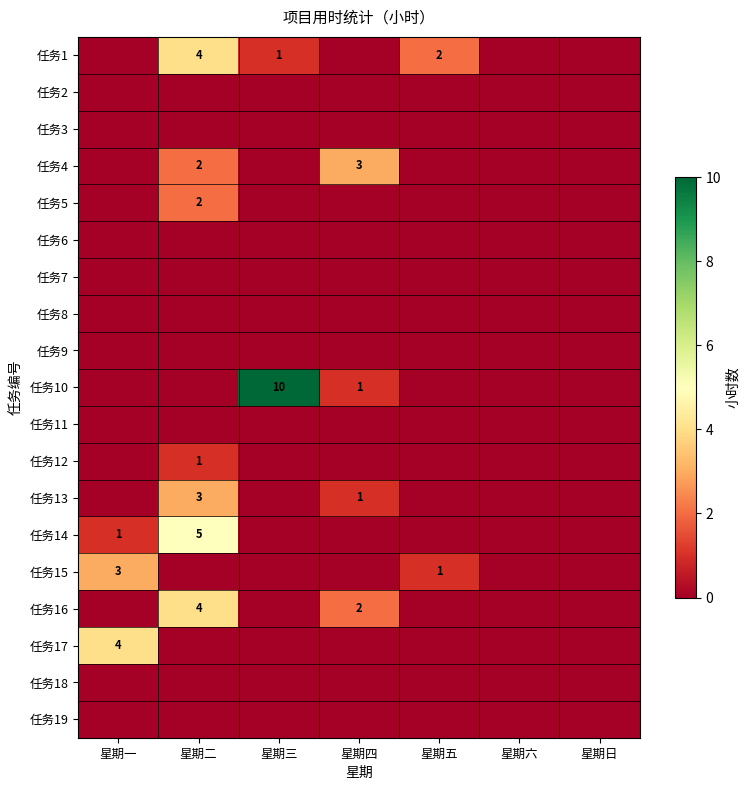

Is it true that 任务17 equals 2 at 星期一?

False